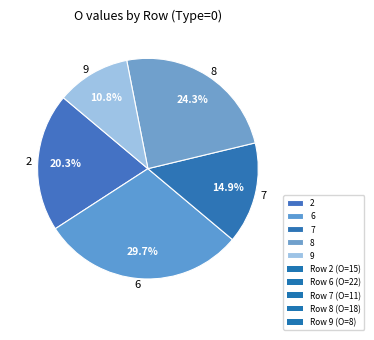

Approximately how many times larger is the value at 2 compared to 6?

0.7